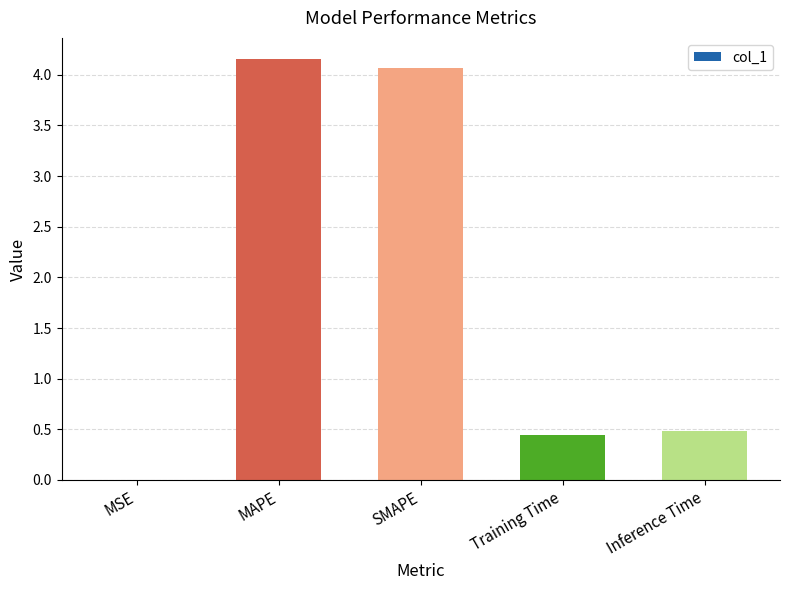

What is the ratio of the value at MAPE to the value at SMAPE?

1.0